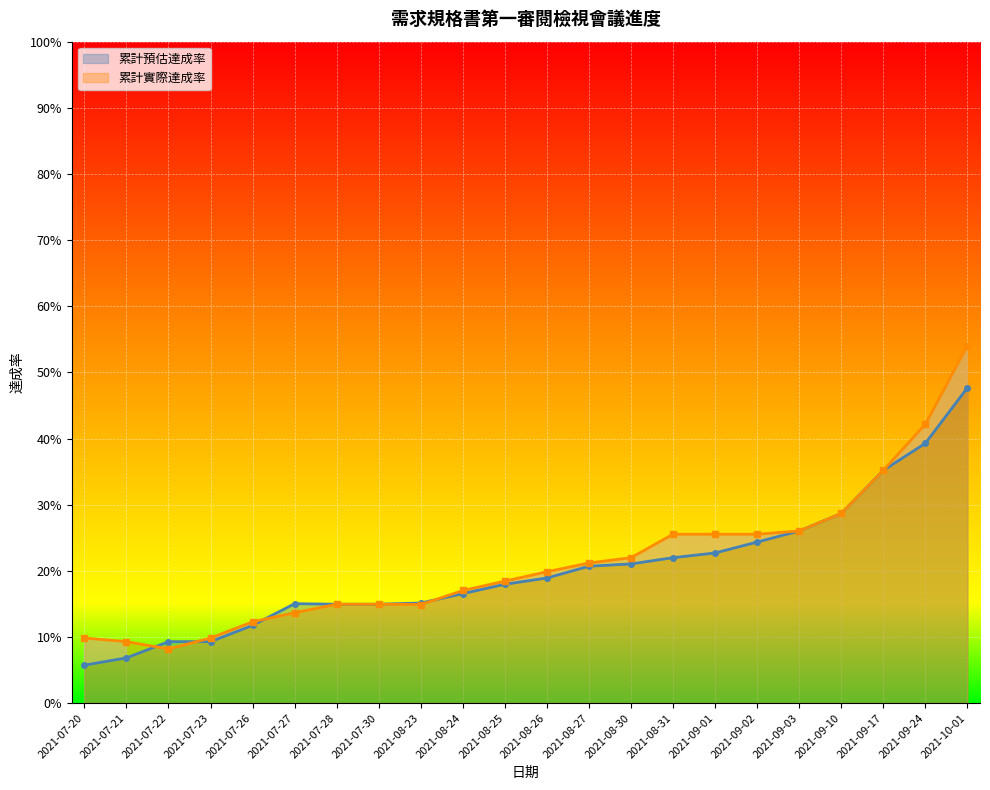

How many lines are shown in the chart?

2